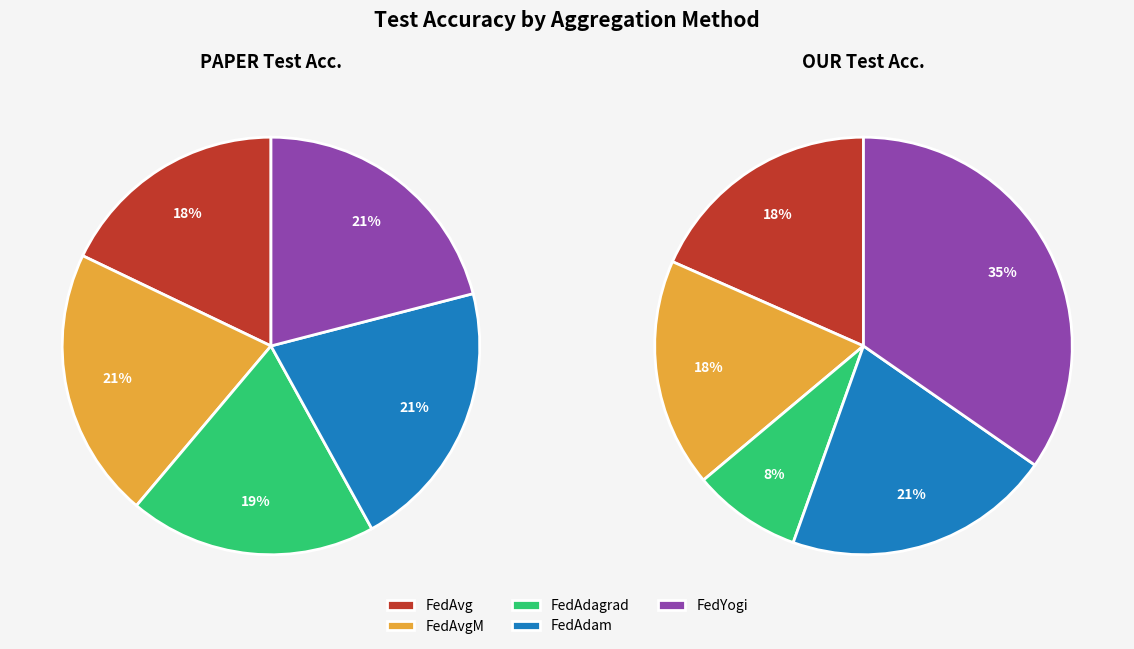

What is the spread (max minus min) of values at our_values?

0.4